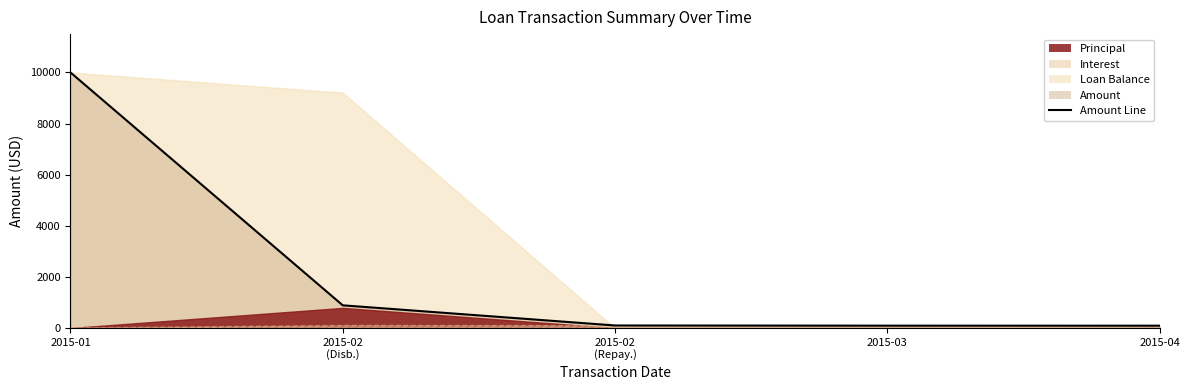

Which series changed the most between 2015-01-01 and 2015-02-01 (Disbursement)?

Amount